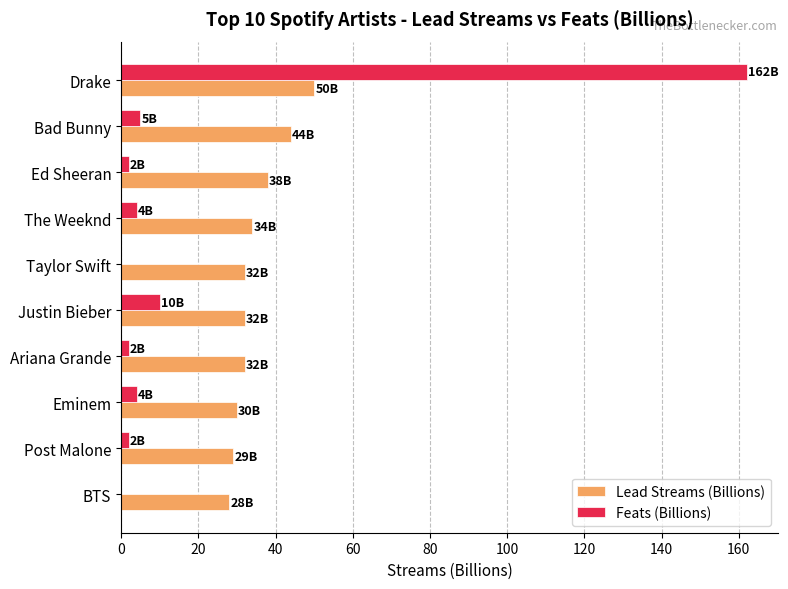

What are all the series names shown in the legend?

Lead Streams (Billions), Feats (Billions)